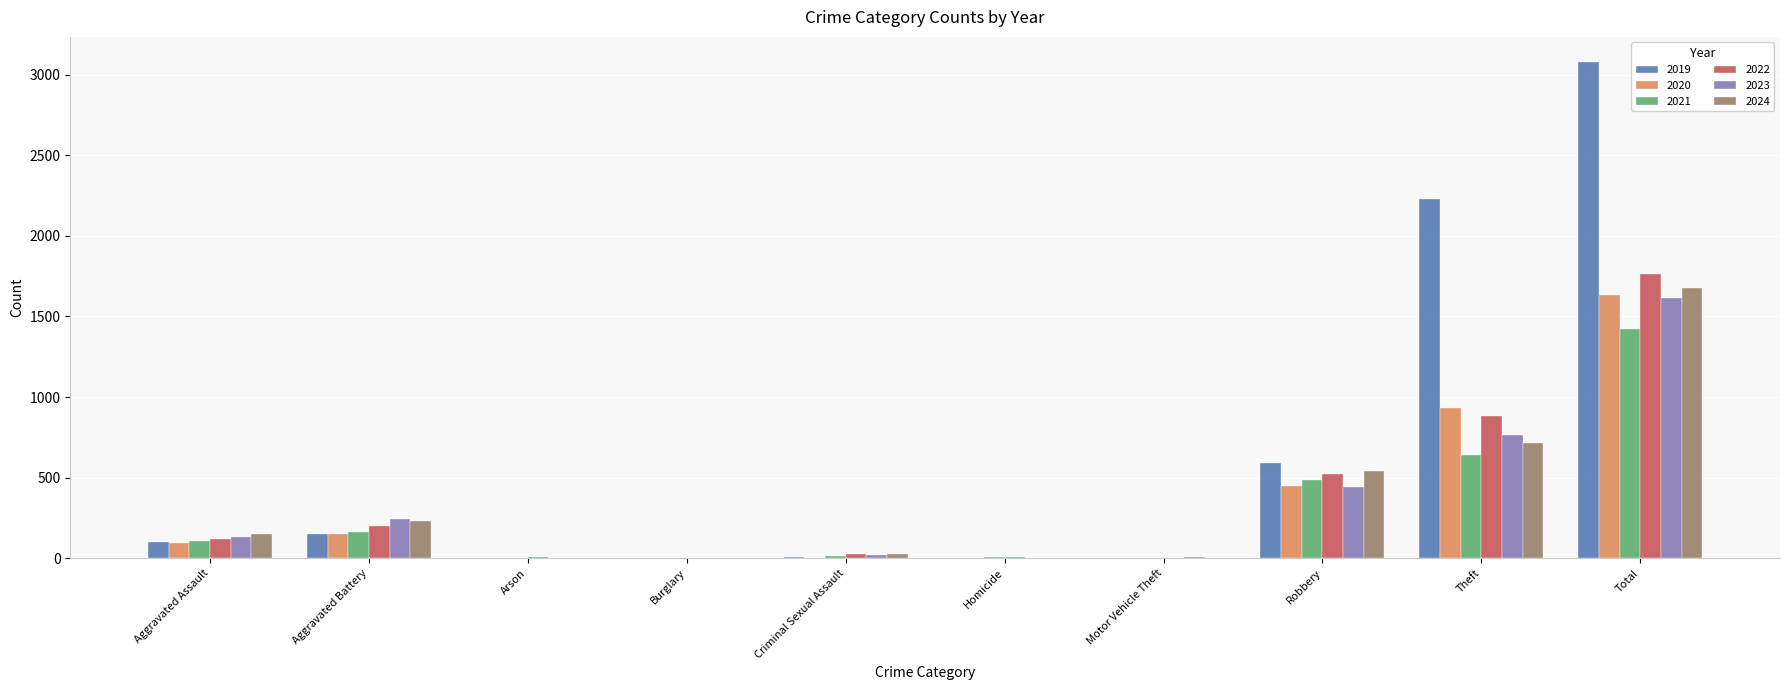

At which label is 2020 closest to 817?

Theft